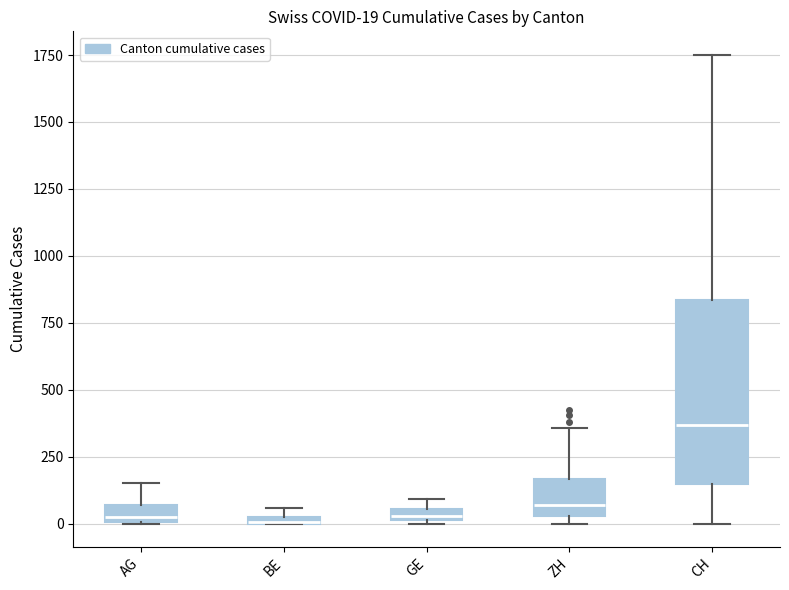

Which box is the tallest, from its lower edge to its upper edge?

CH